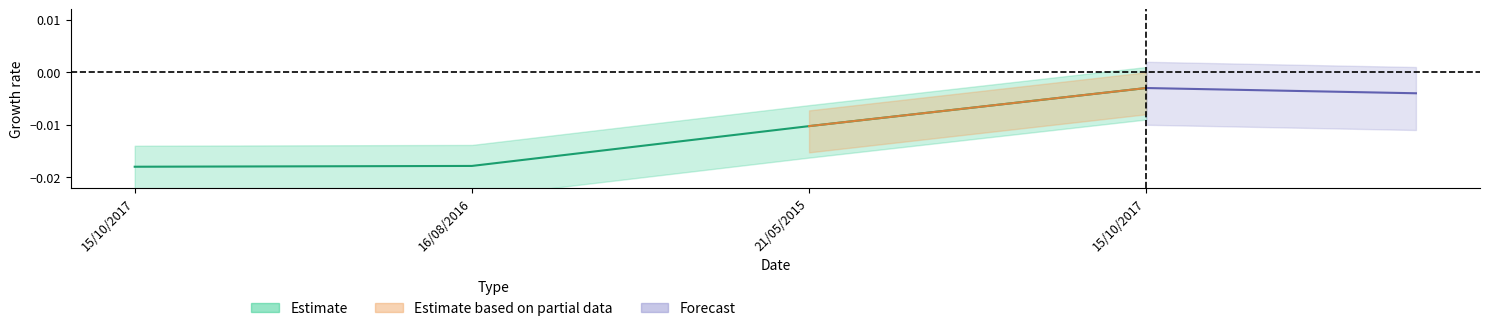

Which has a higher value, 21/05/2015 or 15/10/2017?

15/10/2017